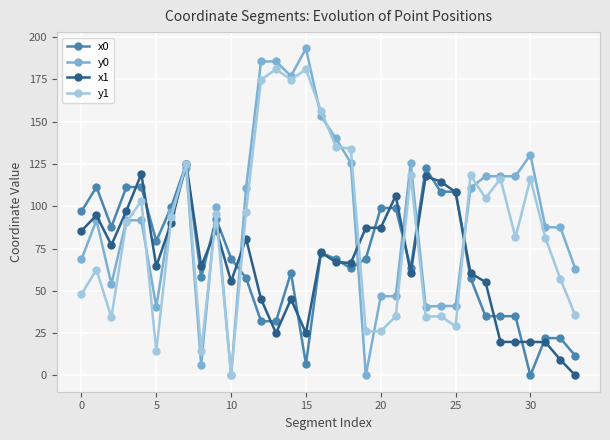

Which series ends up on top after the final intersection of y0 and x0?

y0